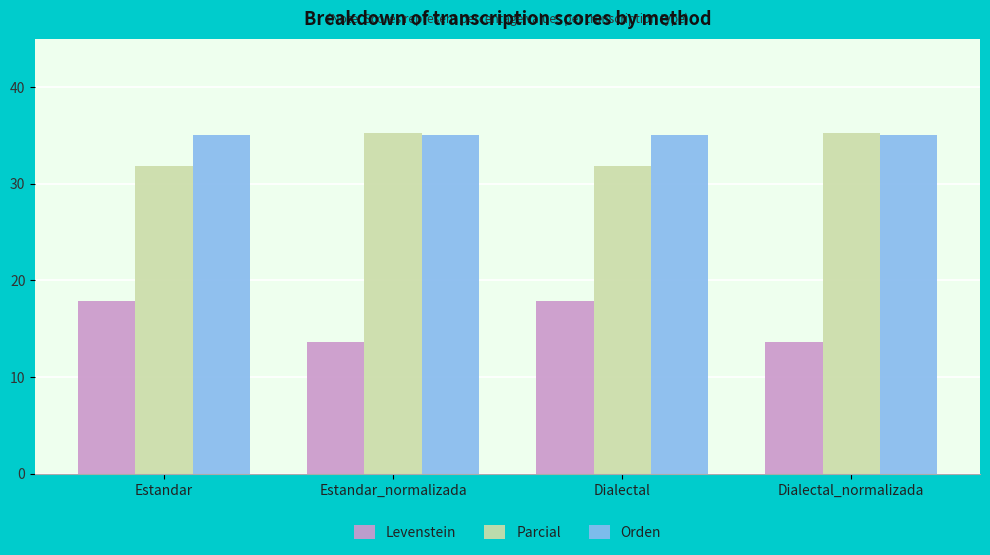

What is the difference between the highest and lowest values at Estandar_normalizada?

21.7